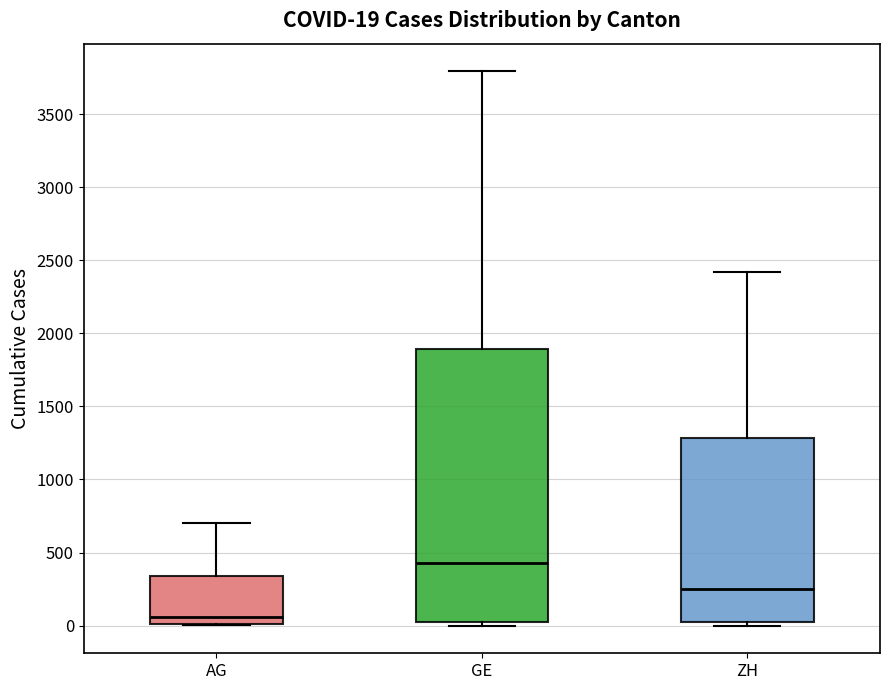

Comparing the boxes themselves (not the whiskers), which one is the tallest?

GE